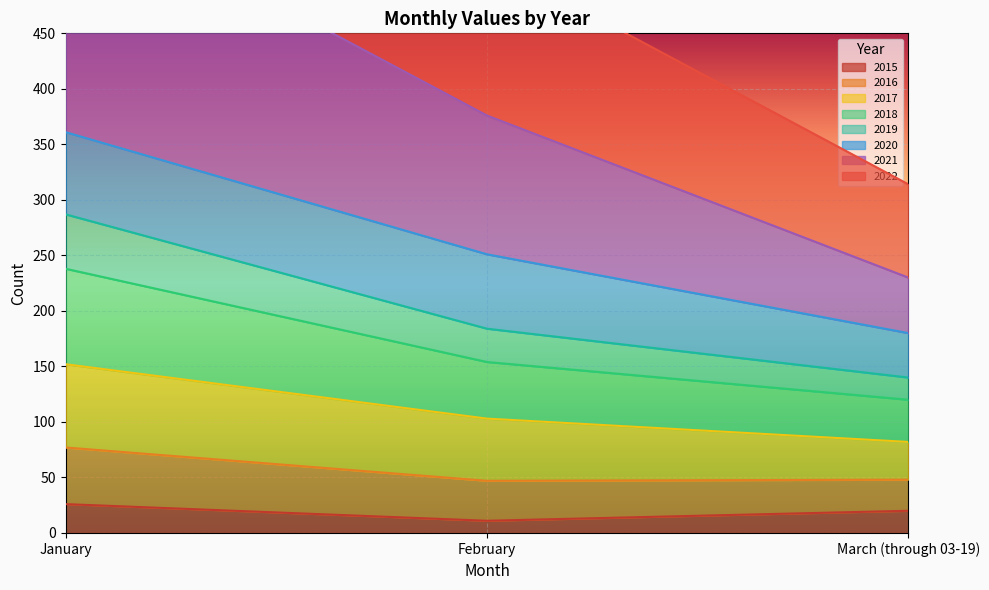

At how many categories does at least one series exceed 684?

1